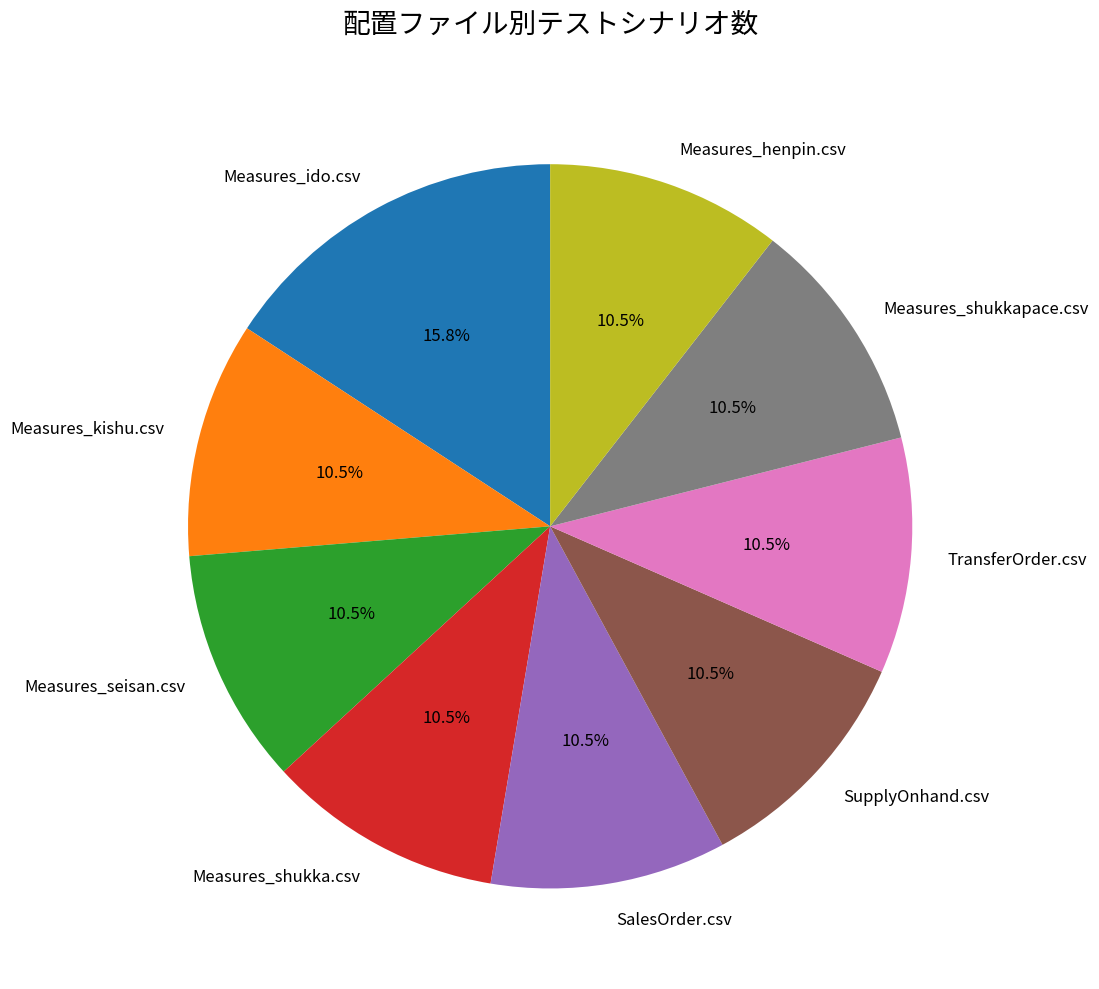

Which category has the biggest portion of the pie?

Measures_ido.csv